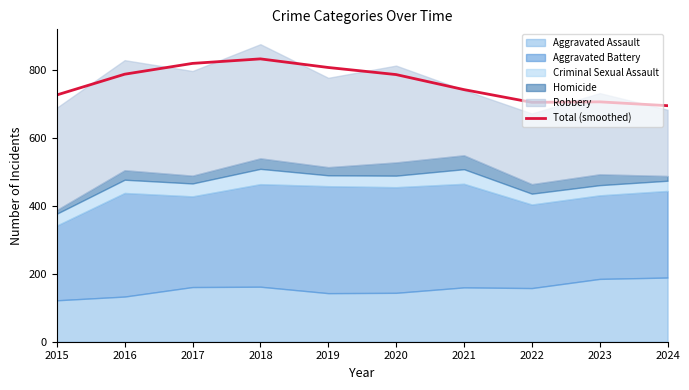

What is the change in value from 2016 to 2022?

-82.8